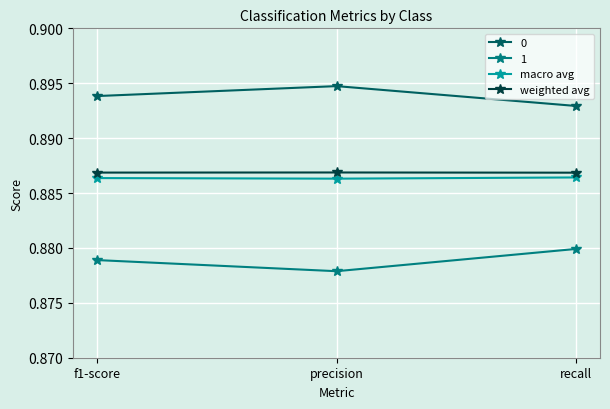

Which category has the lowest value in the 0 series?

recall